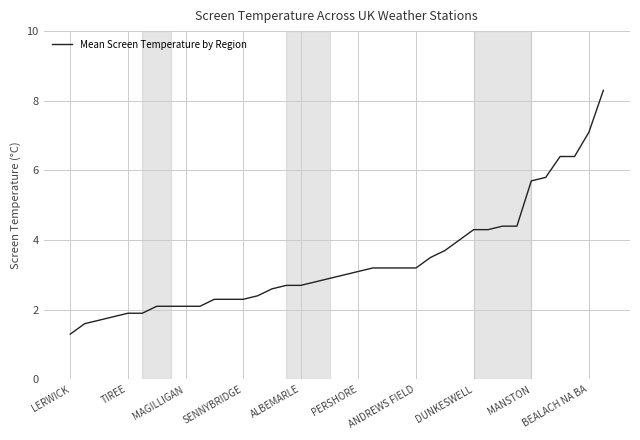

What is the smallest value displayed?

1.3